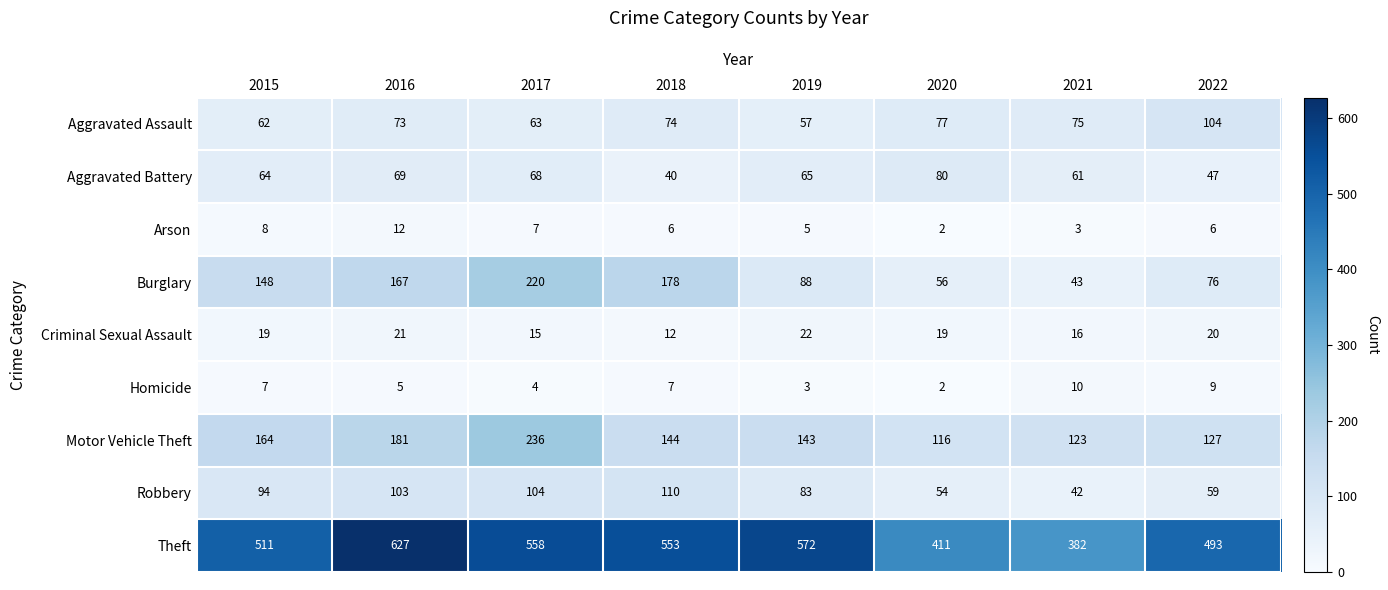

What is the greatest value displayed?

627